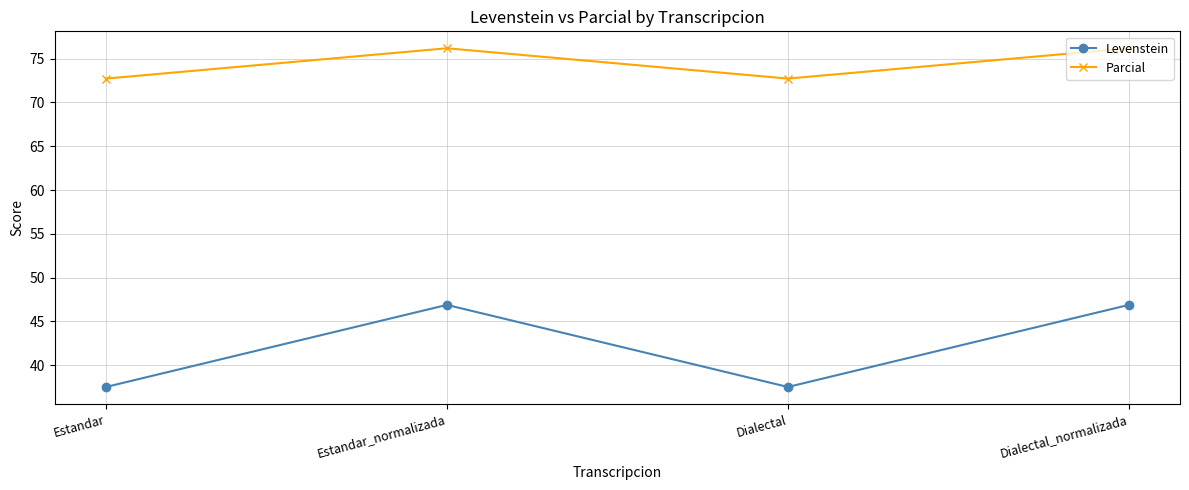

Reading left to right, extract all data points from this chart.

Levenstein: 37.5	46.9	37.5	46.9
Parcial: 72.7	76.2	72.7	76.2